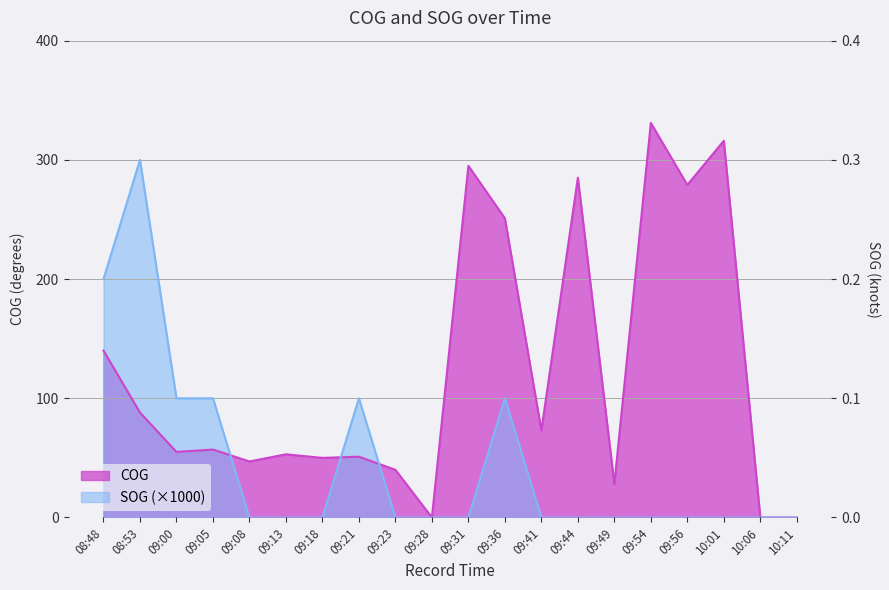

Reading left to right, extract all data points from this chart.

SOG: 200	300	100	100	0	0	0	100	0	0	0	100	0	0	0	0	0	0	0	0
COG: 140	88	55	57	47	53	50	51	40	0	295	251	73	285	28	331	279	316	0	0